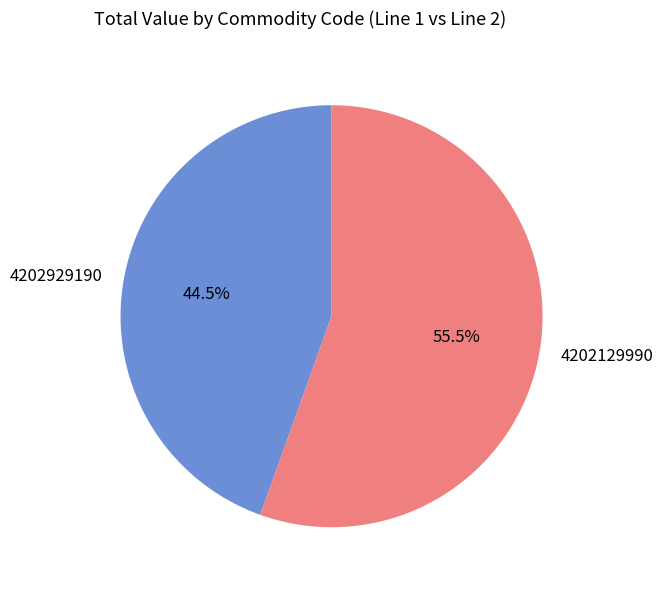

Which slice is the smallest?

4202929190